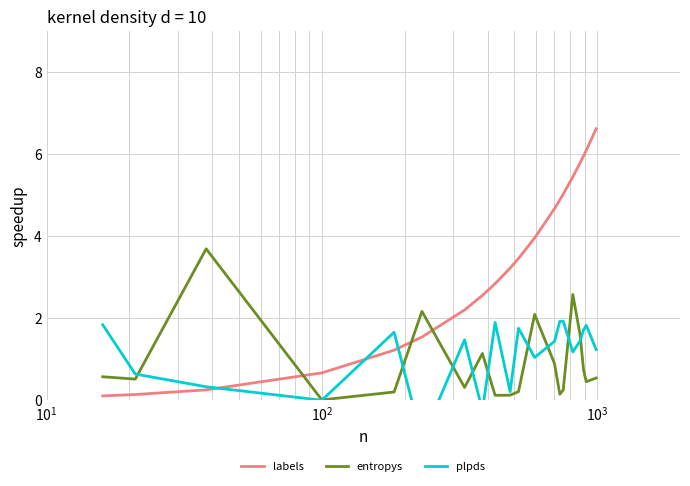

True or false: entropys and labels intersect in this chart.

True